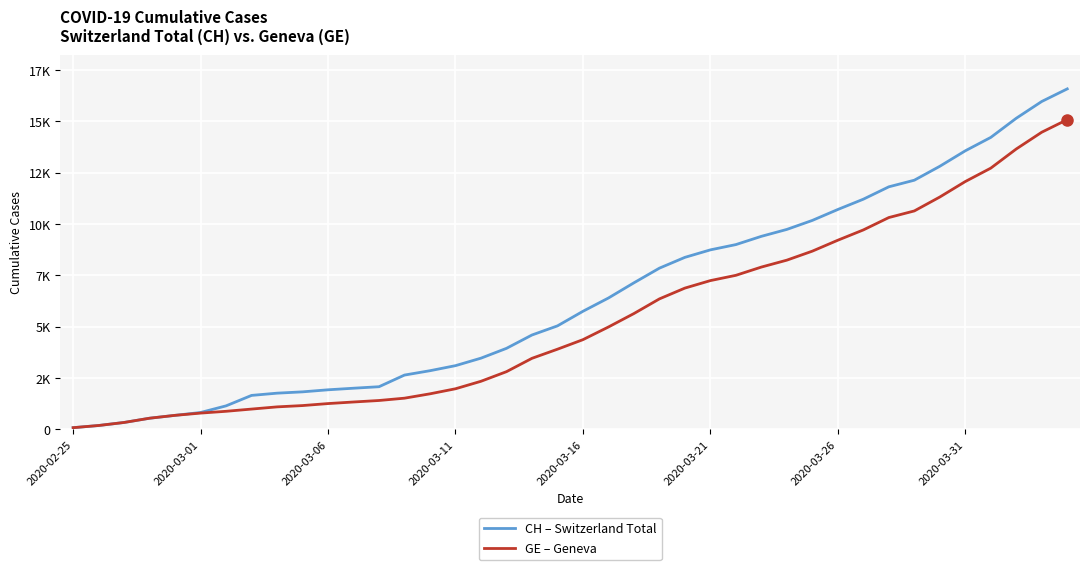

What are all the series names shown in the legend?

CH – Switzerland Total, GE – Geneva